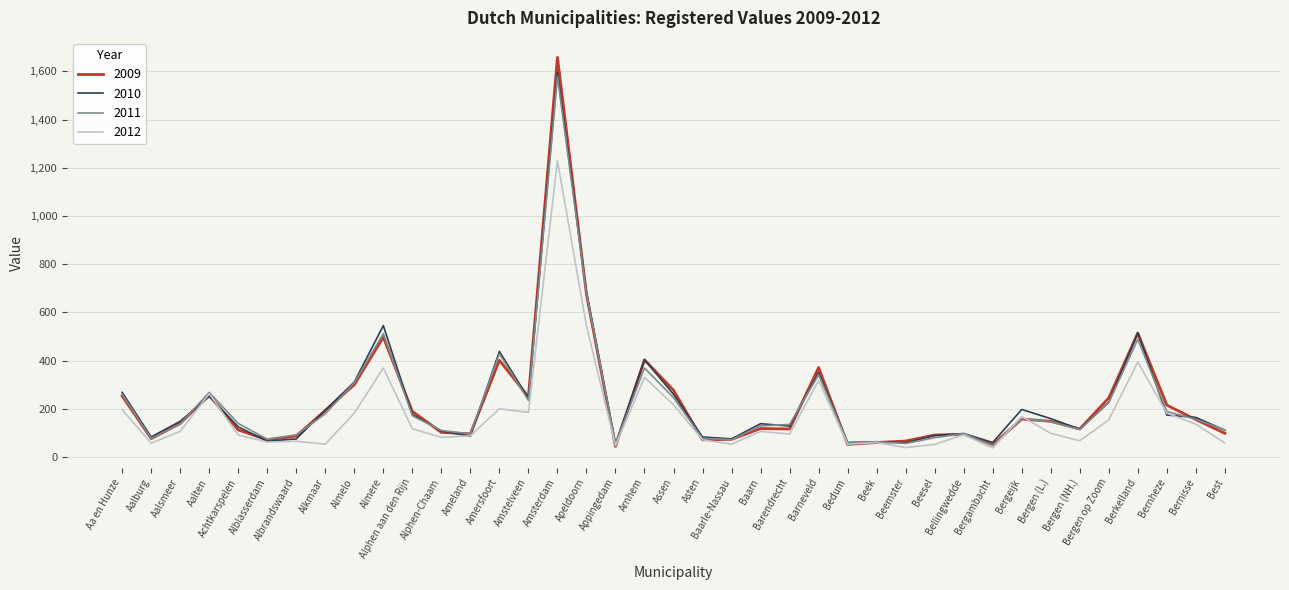

At which category does 2010 reach its first local peak?

Aalten